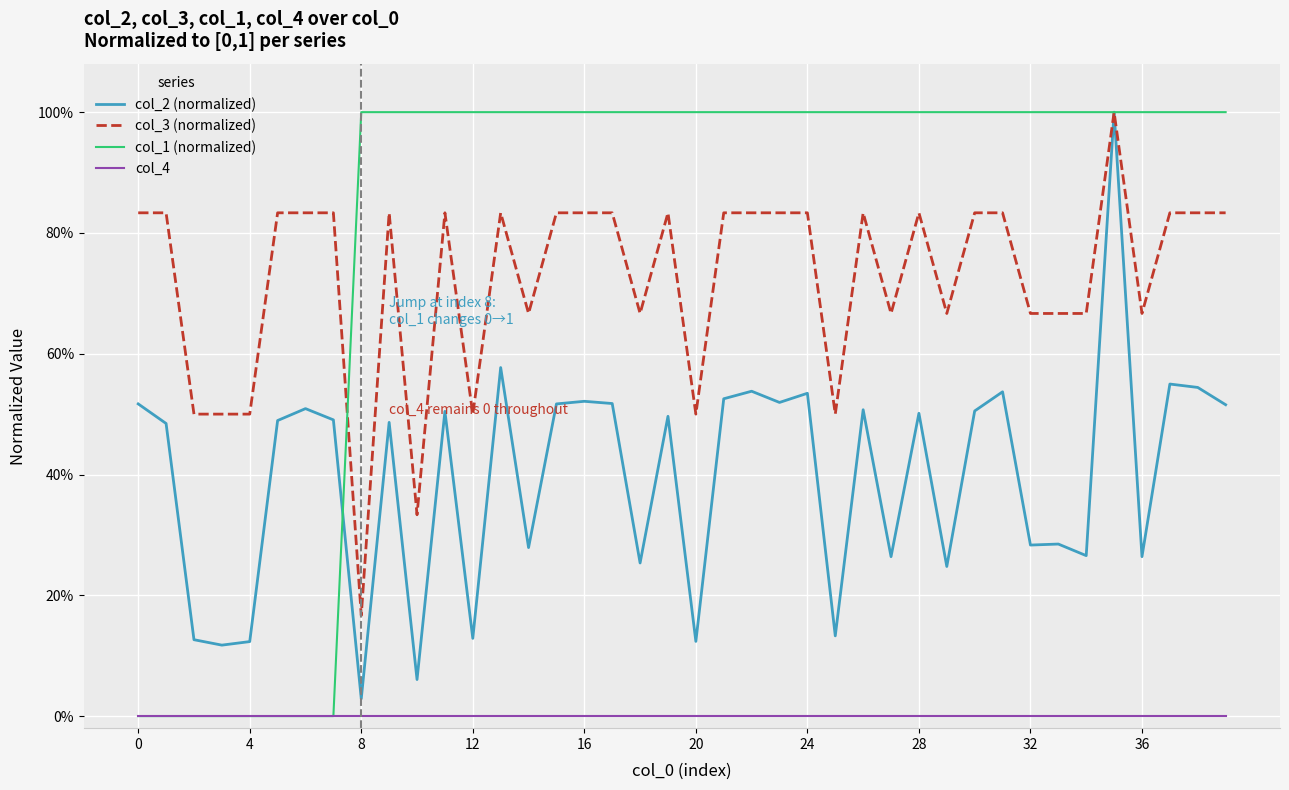

Does the chart display data point markers on the line(s)?

No